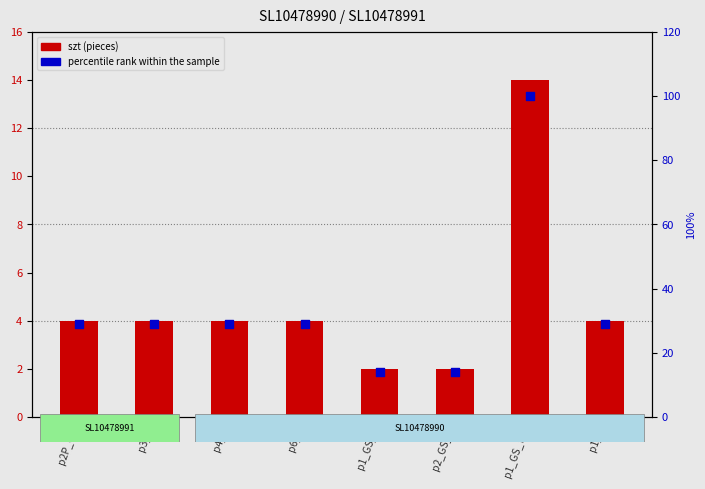

Which series contains the lowest Y value?

szt (pieces)